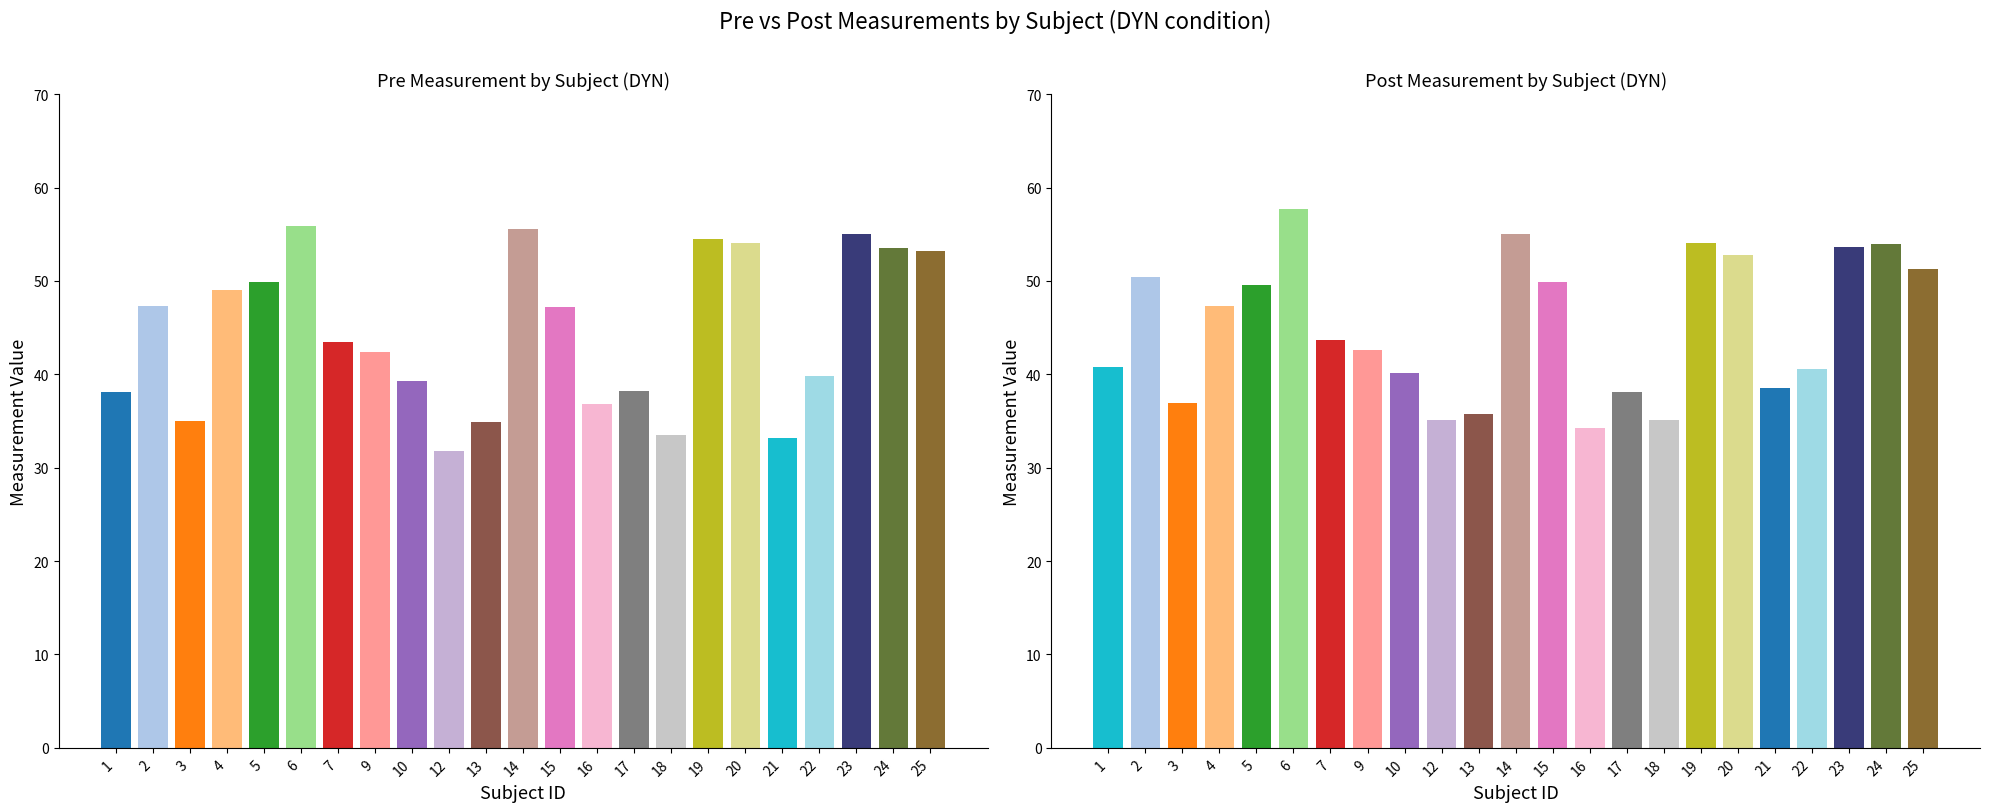

At which label does Post reach its peak?

6